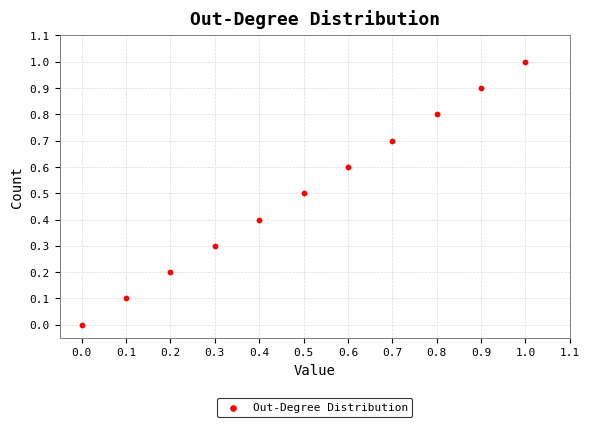

What is the average X value?

0.5